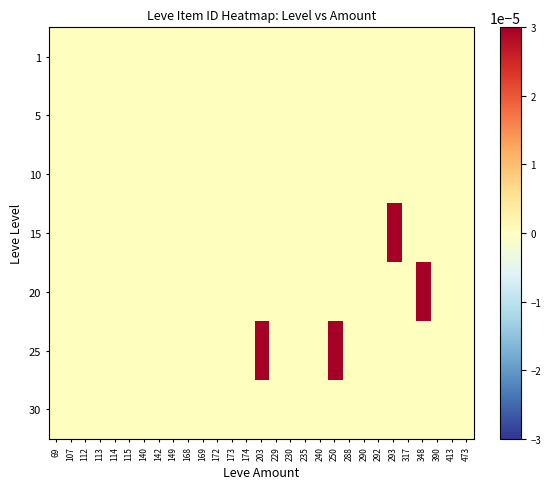

Which category has the lowest value across all series?

69